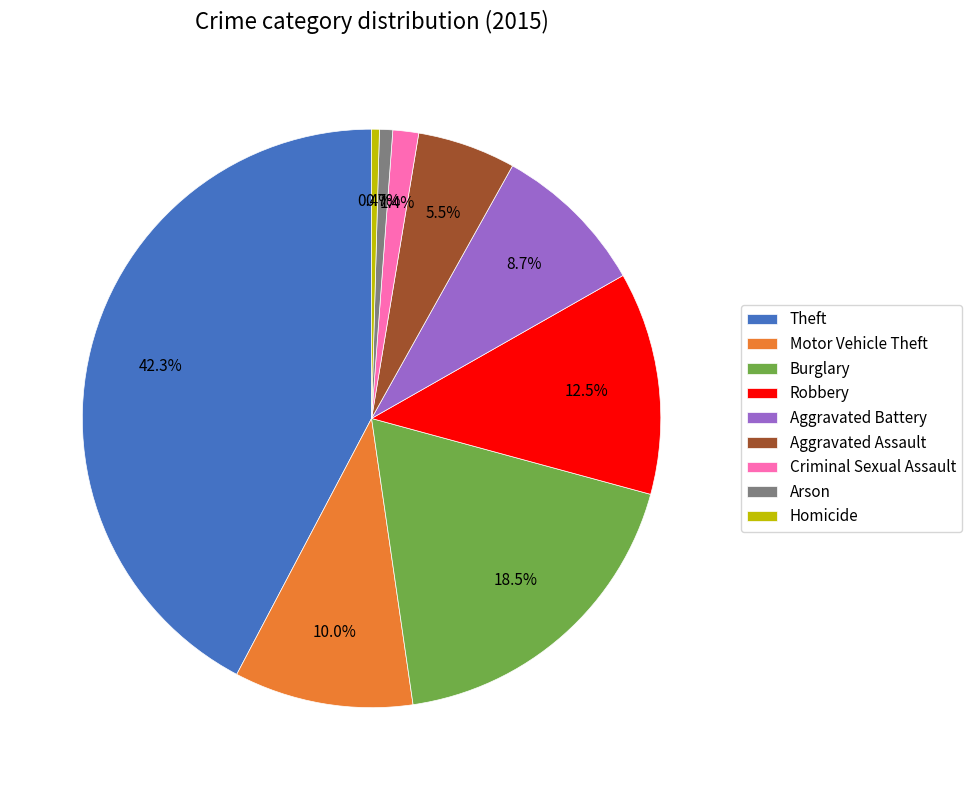

Do Aggravated Battery and Robbery together represent more than half of the pie?

No